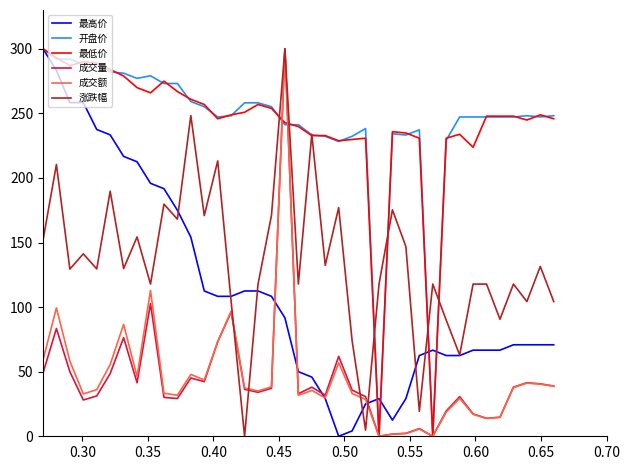

What are all the series names shown in the legend?

最高价, 开盘价, 最低价, 成交量, 成交额, 涨跌幅